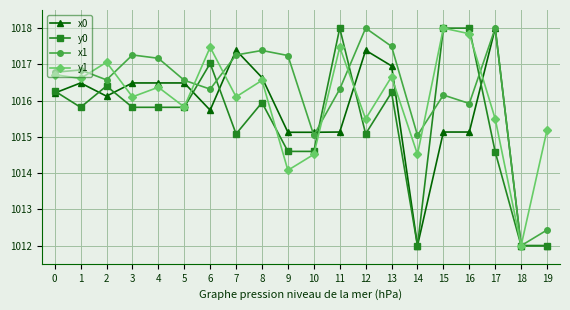

True or false: y1 and y0 cross at least once.

True